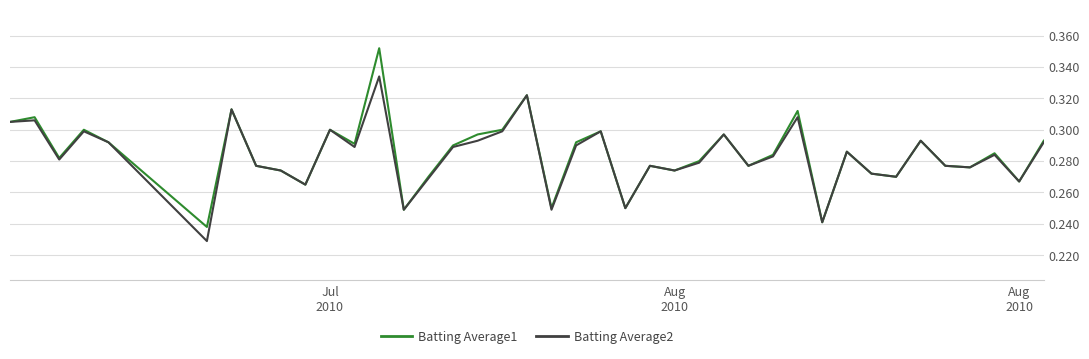

How many lines are shown in the chart?

2